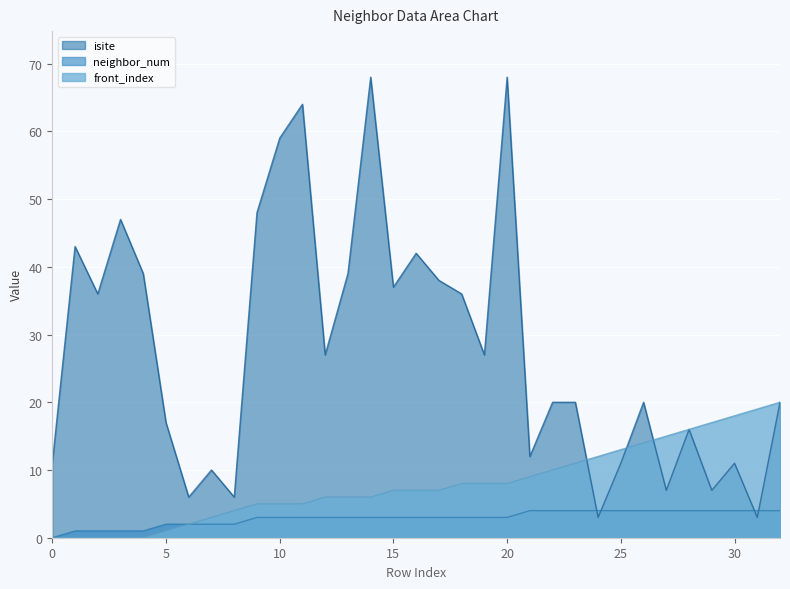

True or false: neighbor_num and front_index cross at least once.

False